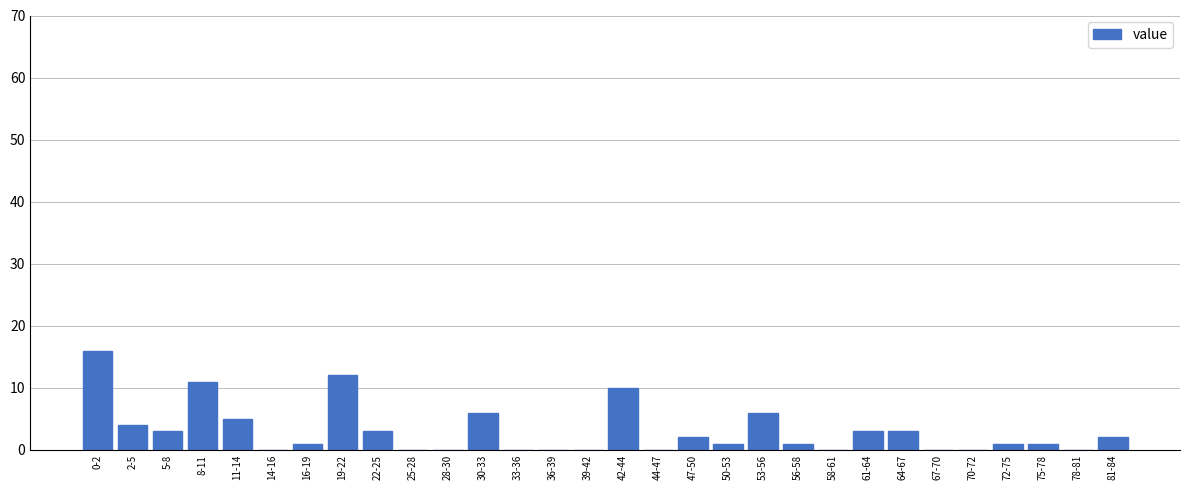

Reading left to right, extract all data points from this chart.

0-2=16	2-5=4	5-8=3	8-11=11	11-14=5	14-16=0	16-19=1	19-22=12	22-25=3	25-28=0	28-30=0	30-33=6	33-36=0	36-39=0	39-42=0	42-44=10	44-47=0	47-50=2	50-53=1	53-56=6	56-58=1	58-61=0	61-64=3	64-67=3	67-70=0	70-72=0	72-75=1	75-78=1	78-81=0	81-84=2